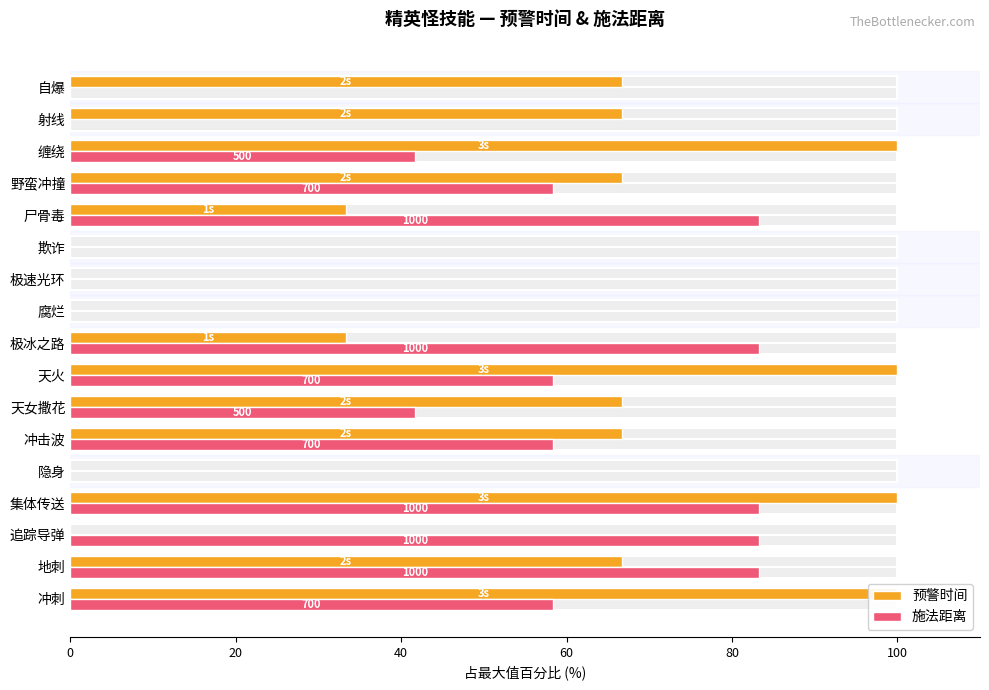

What is the difference between the maximum and minimum values in the 预警时间 series?

100.0